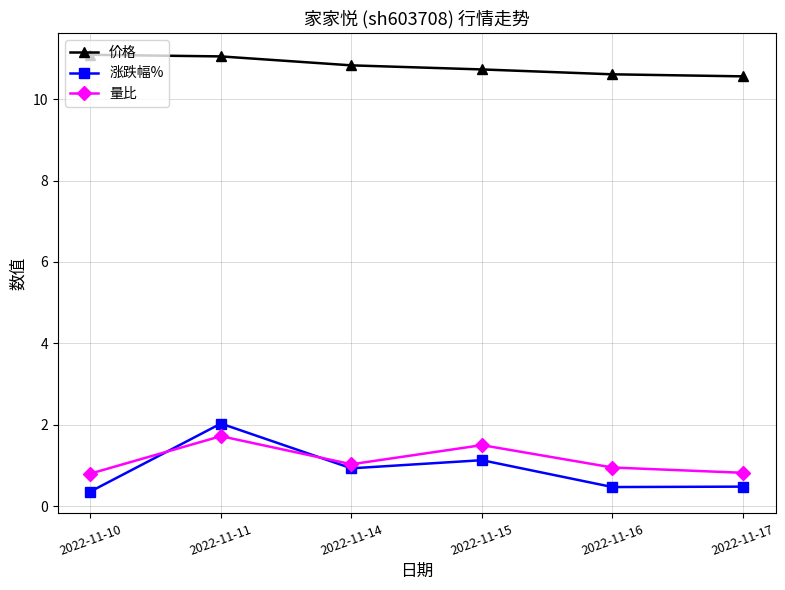

True or false: 量比 has a value of 0.8 at 2022-11-17.

True